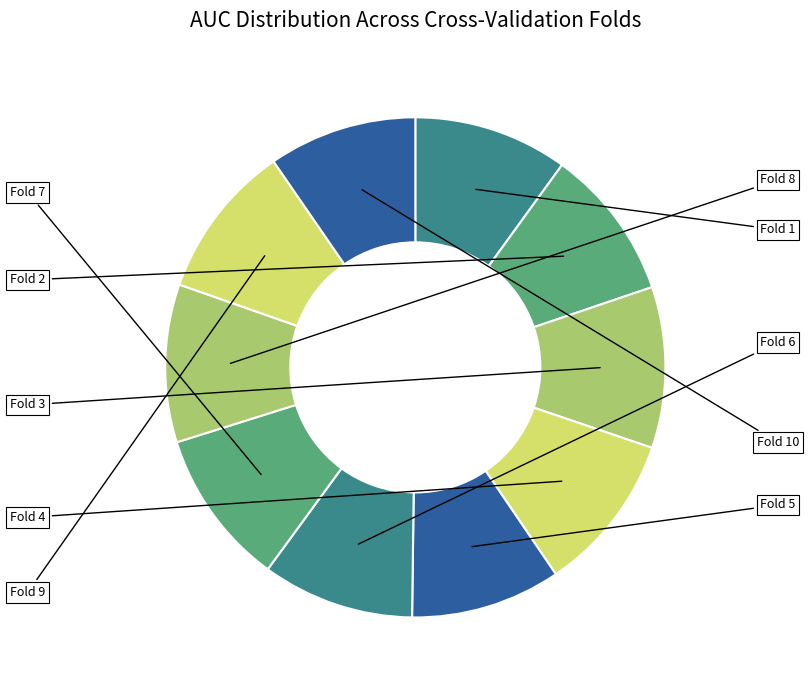

The Fold 6 slice represents 2% of the pie. True or false?

False